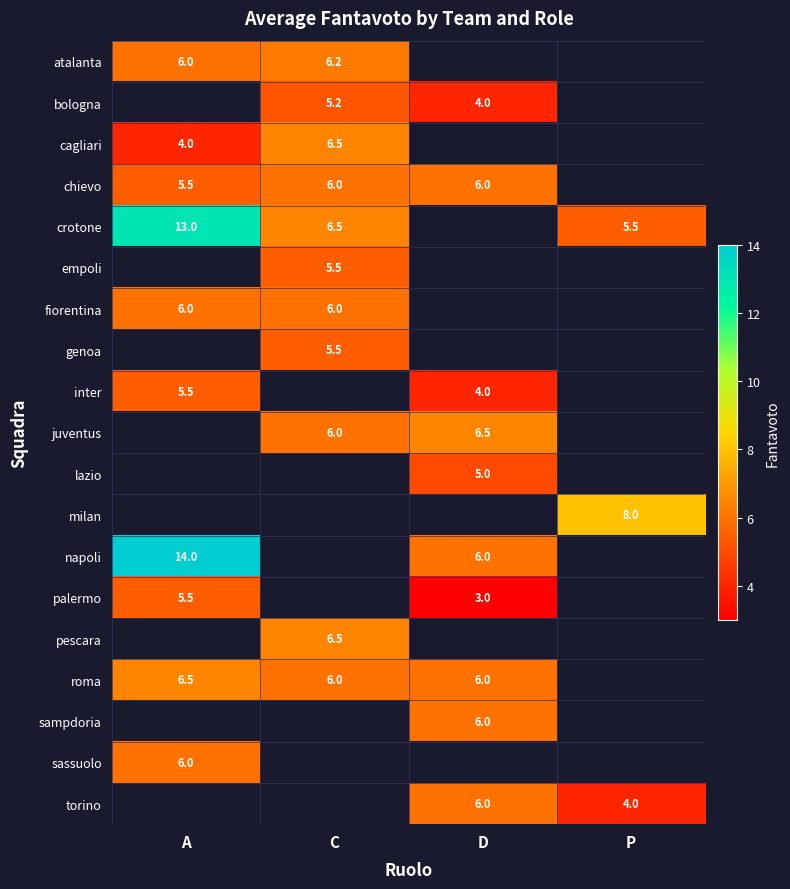

The value of sassuolo at A is 8.9. True or false?

False